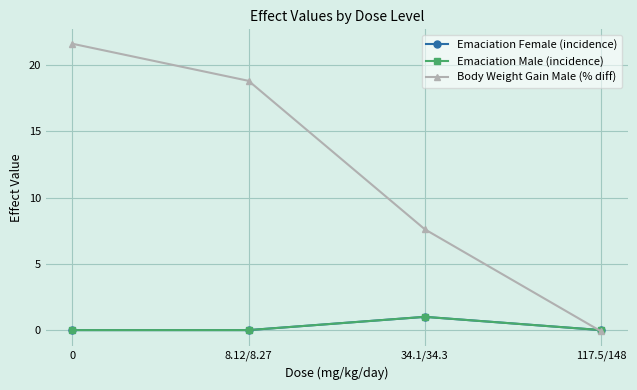

Reading left to right, list all the values displayed in this chart.

Emaciation Female (incidence): 0=0.0	8.12/8.27=0.0	34.1/34.3=1.0	117.5/148=0.0
Emaciation Male (incidence): 0=0.0	8.12/8.27=0.0	34.1/34.3=1.0	117.5/148=0.0
Body Weight Gain Male (% diff): 0=21.6	8.12/8.27=18.8	34.1/34.3=7.6	117.5/148=-0.1